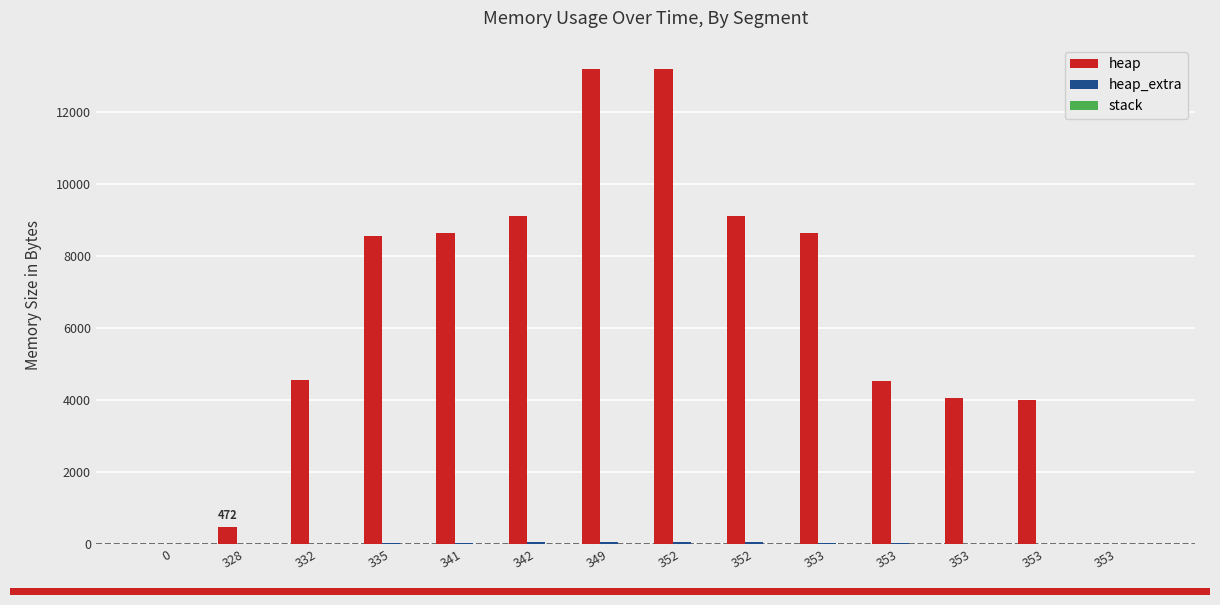

Does the chart contain stacked bars?

No